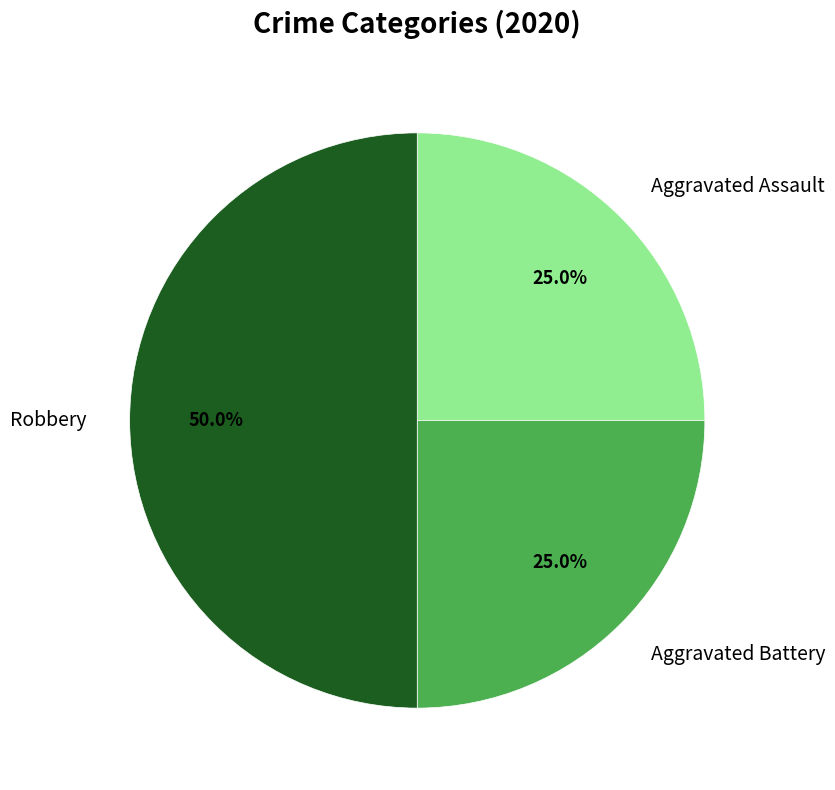

Count the number of slices in the pie.

3